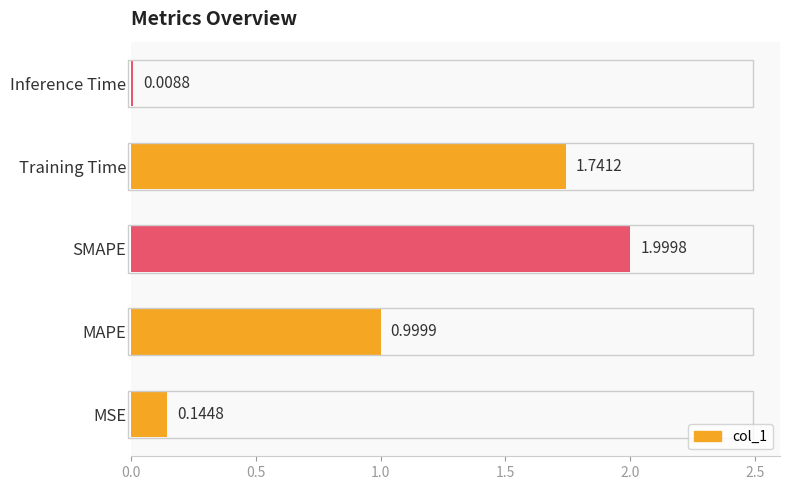

At which category does the chart reach its peak across all series?

SMAPE